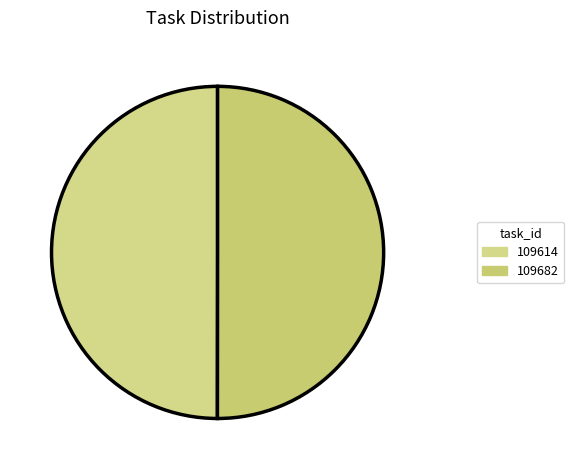

Combined, what portion of the pie is 109682 and 109614?

100.0%